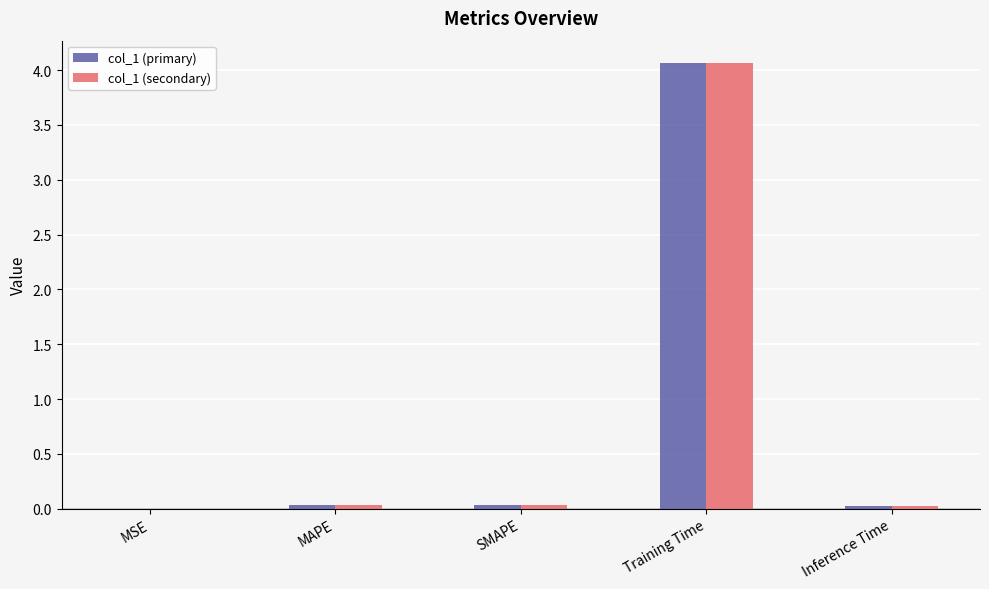

How many groups of bars are there?

5